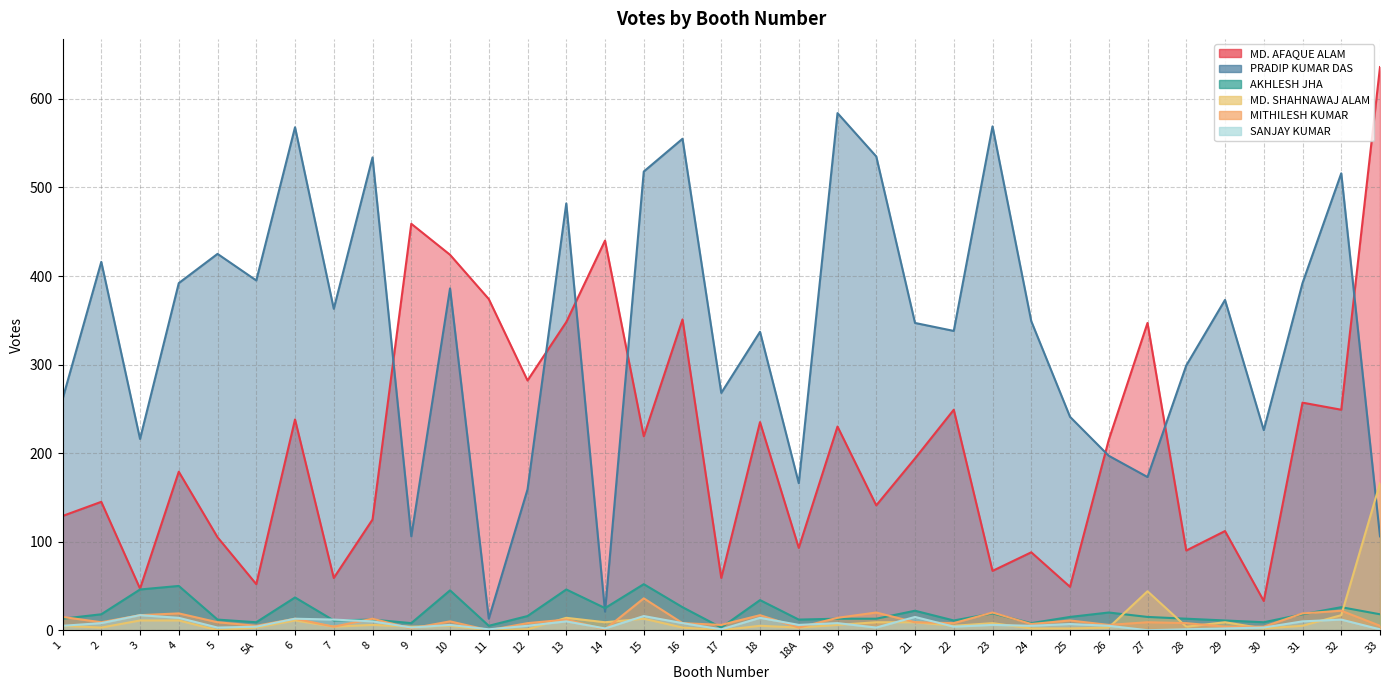

At which label does MD. SHAHNAWAJ ALAM reach its peak?

33